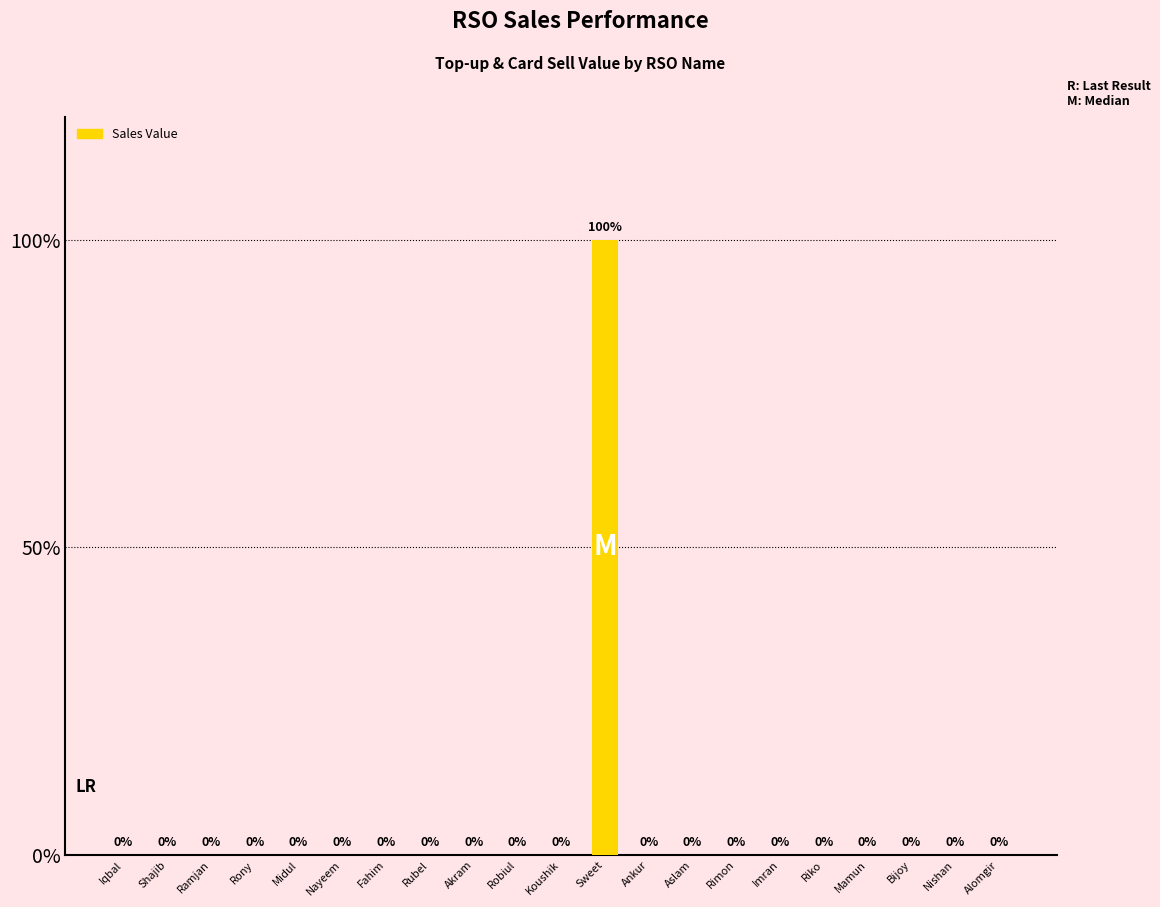

Is it true that the value at Koushik is -6475?

False